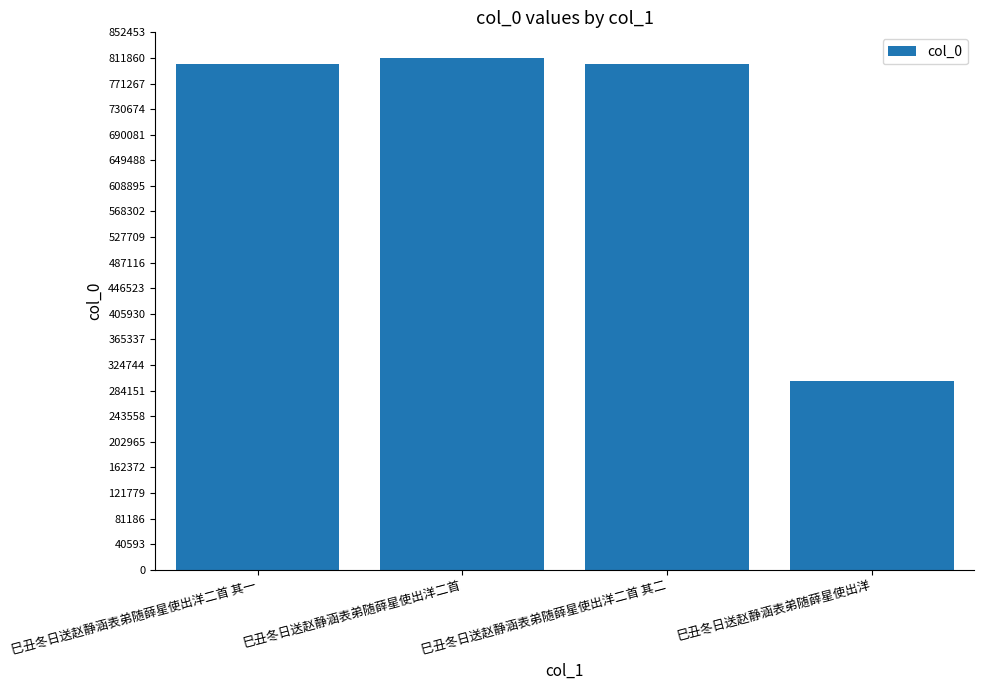

What is the difference between the maximum and minimum values?

513114